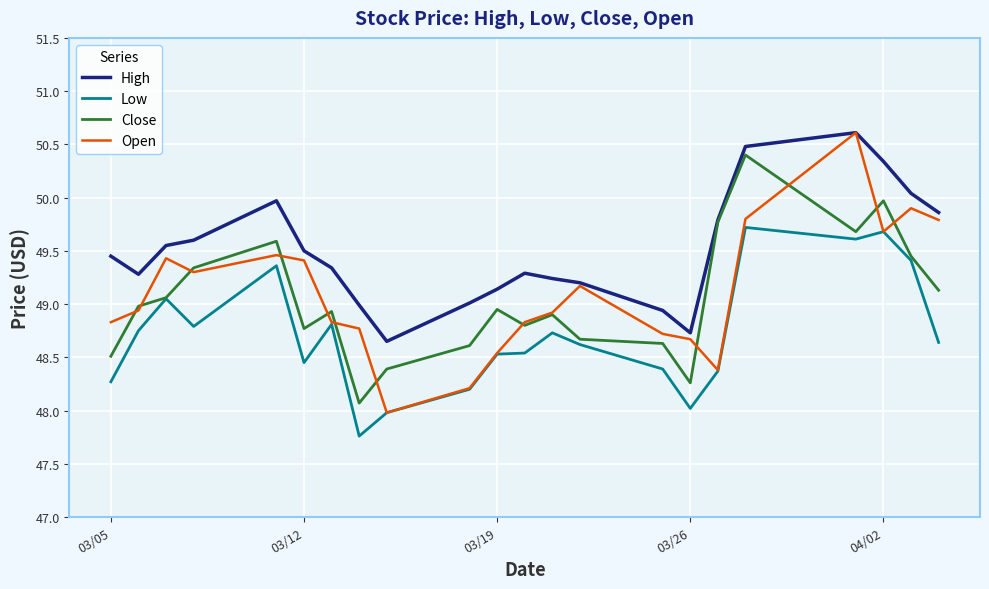

What is the lowest value of the Open series?

48.0